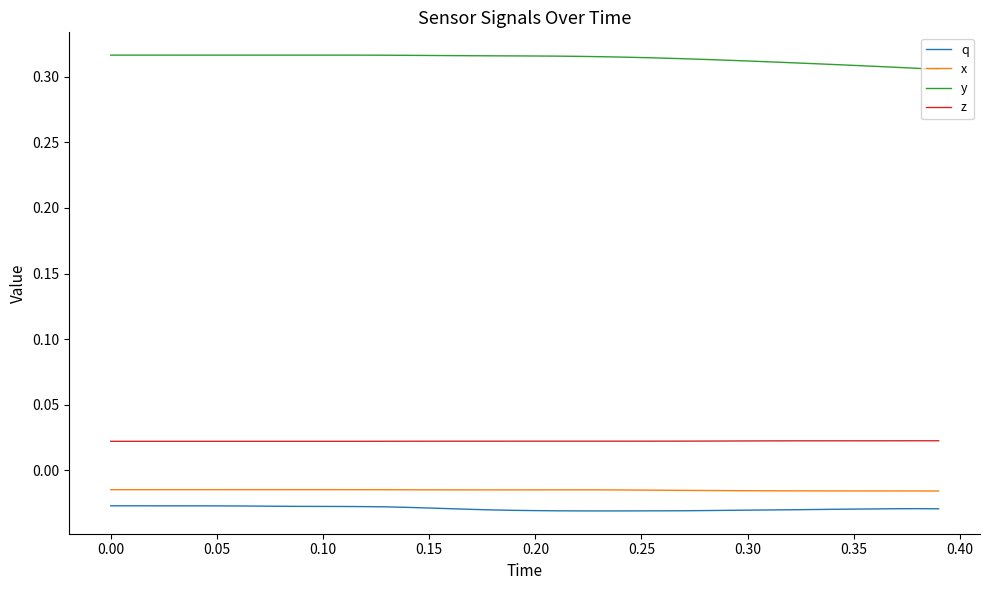

True or false: y and q cross at least once.

False